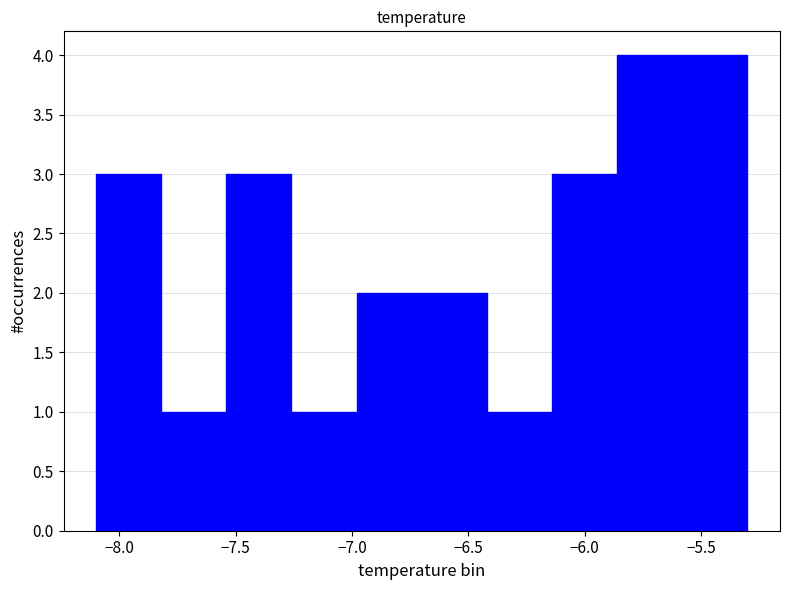

Reading left to right, list every bar in this chart as the range it spans on the x-axis followed by its height. Neither the bar edges nor the heights are printed on the chart, so give them approximately, as read against the axes.

-8.10 to -7.82: 3
-7.82 to -7.54: 1
-7.54 to -7.26: 3
-7.26 to -6.98: 1
-6.98 to -6.70: 2
-6.70 to -6.42: 2
-6.42 to -6.14: 1
-6.14 to -5.86: 3
-5.86 to -5.58: 4
-5.58 to -5.30: 4